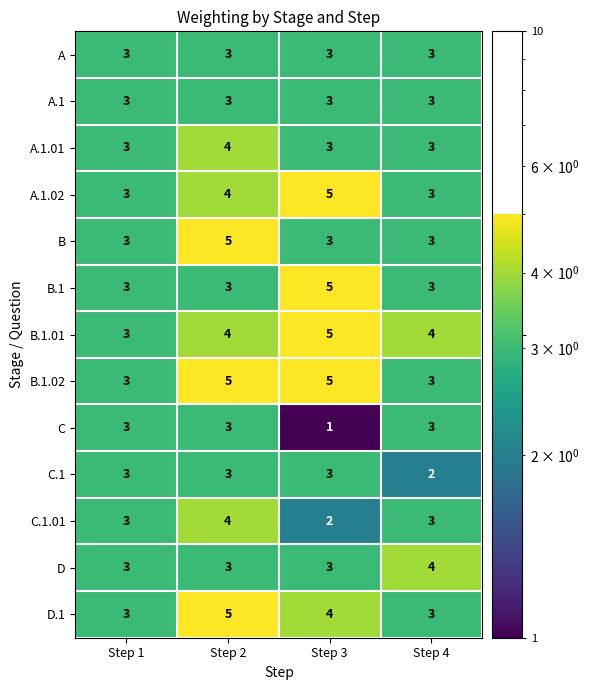

What is the total value across all series at Step 2?

49